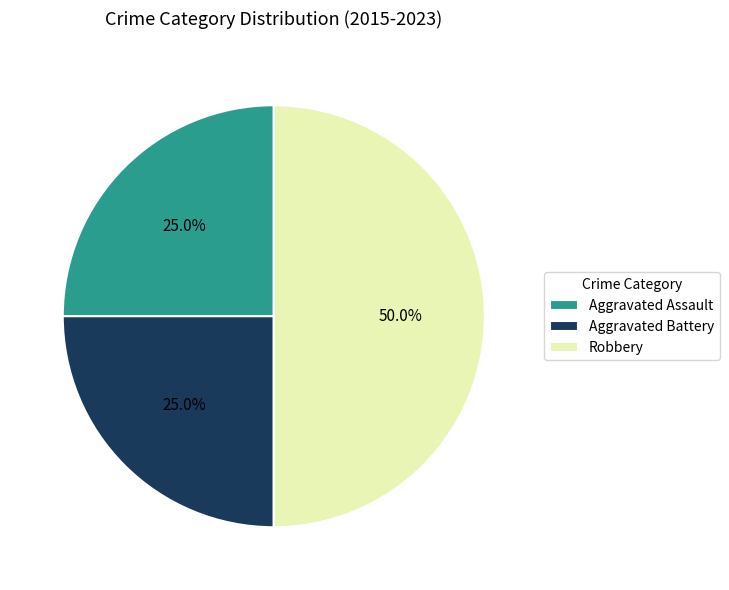

How much of the chart is everything except Aggravated Assault?

75.0%